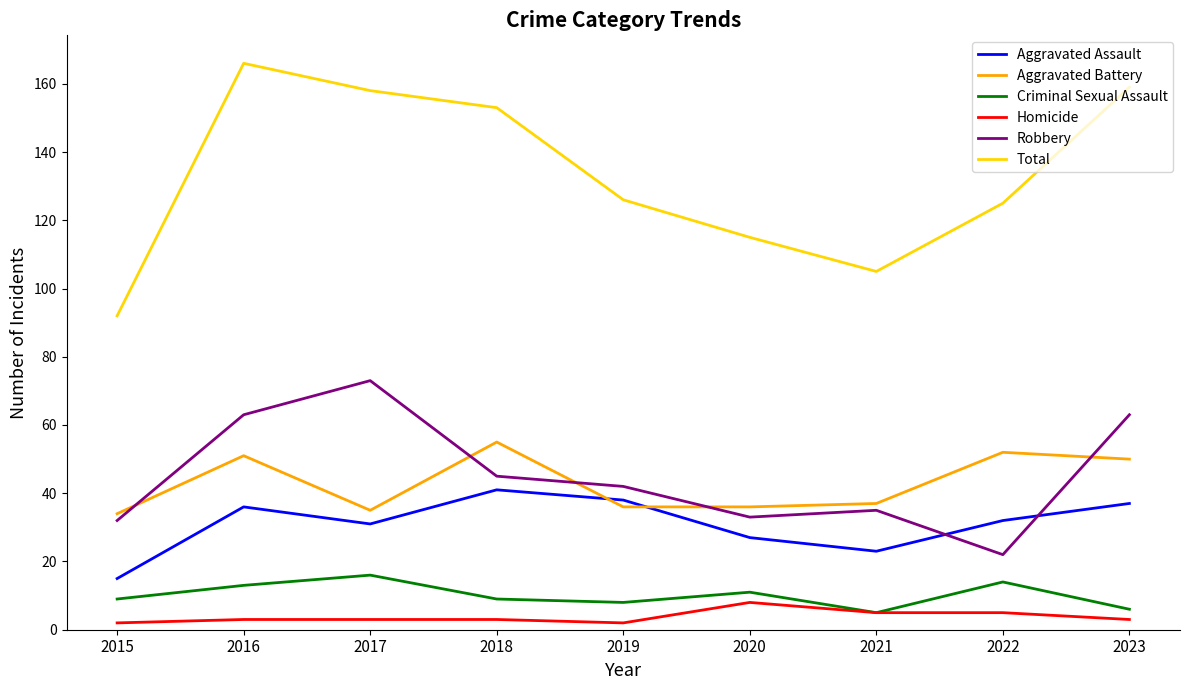

What is the difference between the maximum and minimum values in the Aggravated Assault series?

26